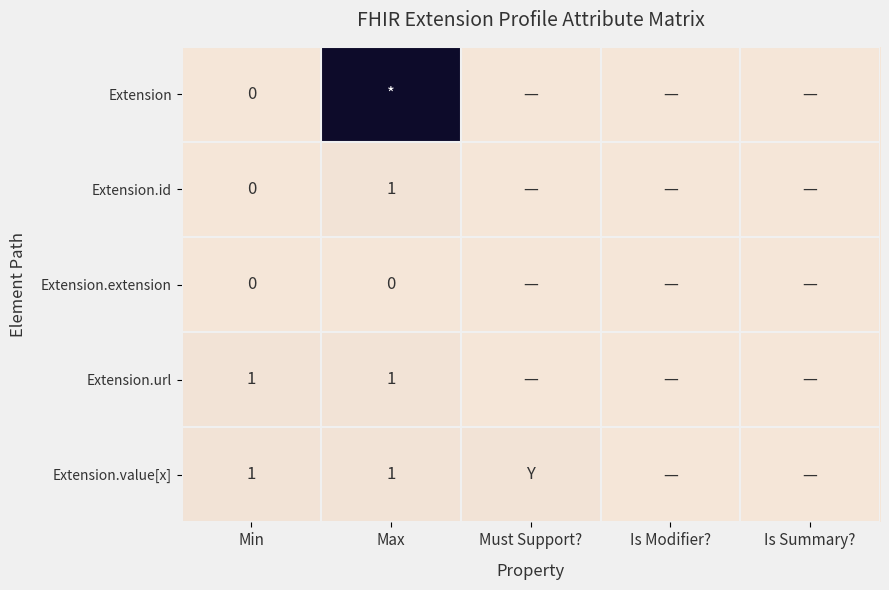

Is it true that Extension.value[x] equals 0 at Must Support??

False